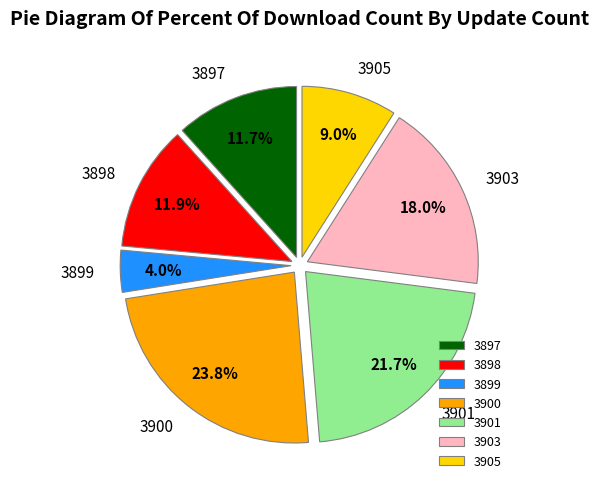

Which category has the smallest portion of the pie?

3899